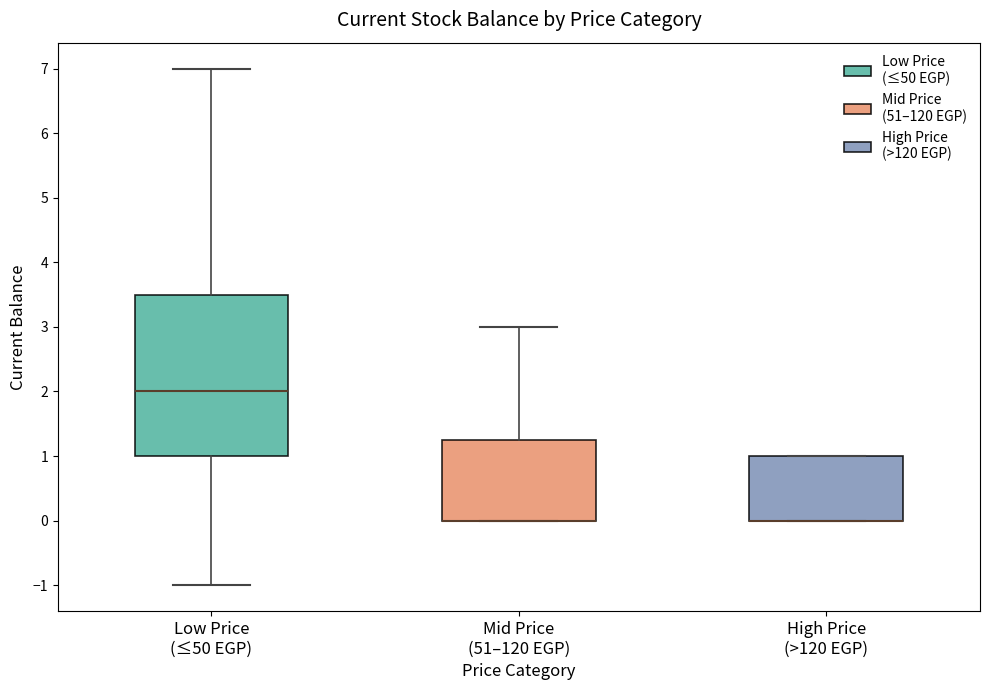

Which box is the tallest, from its lower edge to its upper edge?

Low Price (≤50 EGP)